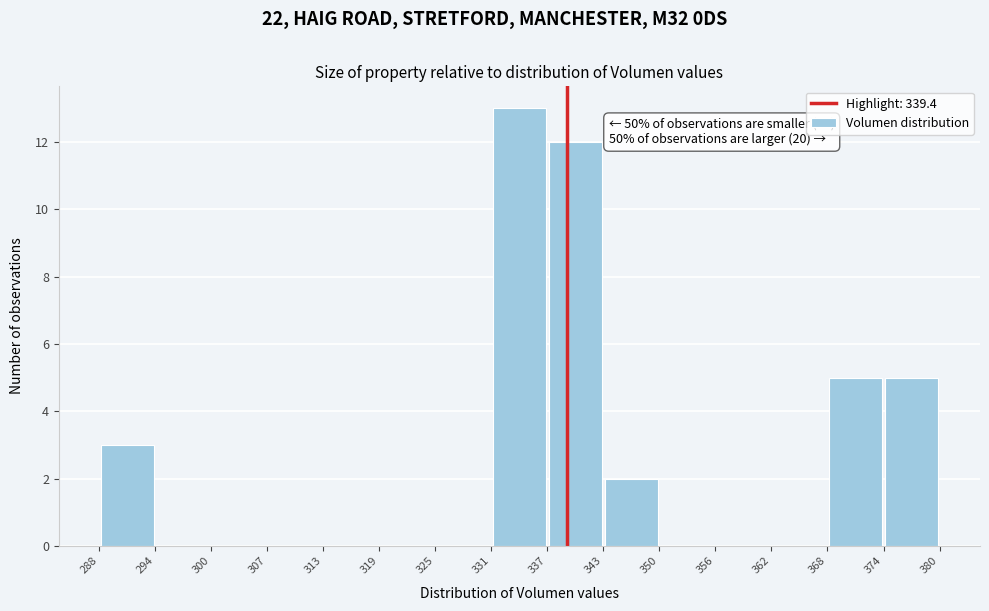

Over which range of the x-axis is the bar tallest?

331 to 337